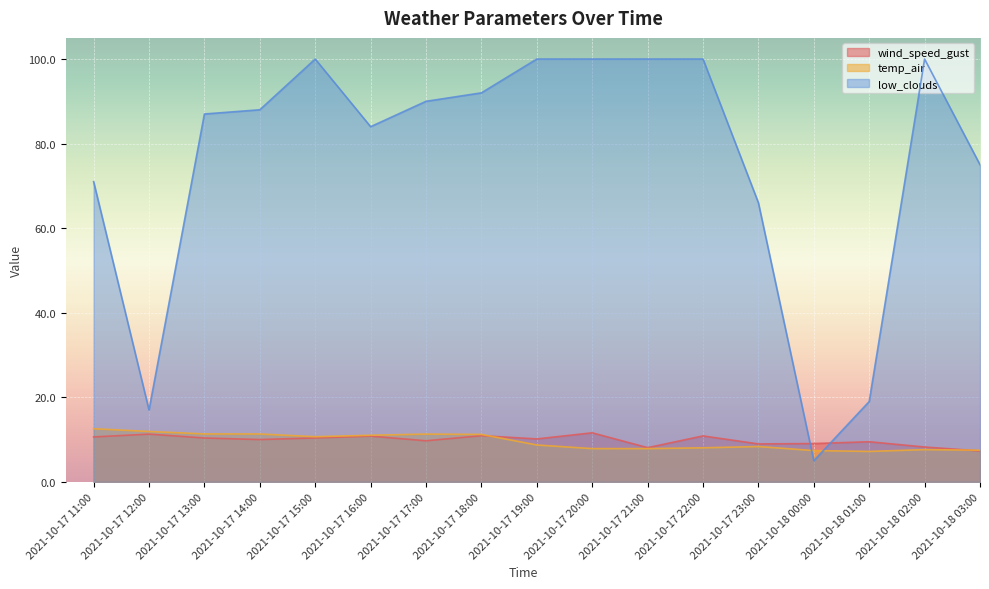

Reading left to right, what are all the values shown in this chart?

wind_speed_gust: 2021-10-17 11:00=10.6	2021-10-17 12:00=11.3	2021-10-17 13:00=10.4	2021-10-17 14:00=10.0	2021-10-17 15:00=10.4	2021-10-17 16:00=10.8	2021-10-17 17:00=9.7	2021-10-17 18:00=10.9	2021-10-17 19:00=10.2	2021-10-17 20:00=11.6	2021-10-17 21:00=8.1	2021-10-17 22:00=10.9	2021-10-17 23:00=9.0	2021-10-18 00:00=9.1	2021-10-18 01:00=9.5	2021-10-18 02:00=8.2	2021-10-18 03:00=7.3
temp_air: 2021-10-17 11:00=12.6	2021-10-17 12:00=11.9	2021-10-17 13:00=11.3	2021-10-17 14:00=11.3	2021-10-17 15:00=10.7	2021-10-17 16:00=11.0	2021-10-17 17:00=11.3	2021-10-17 18:00=11.2	2021-10-17 19:00=8.7	2021-10-17 20:00=7.9	2021-10-17 21:00=7.9	2021-10-17 22:00=8.1	2021-10-17 23:00=8.4	2021-10-18 00:00=7.4	2021-10-18 01:00=7.2	2021-10-18 02:00=7.6	2021-10-18 03:00=7.5
low_clouds: 2021-10-17 11:00=71.0	2021-10-17 12:00=17.0	2021-10-17 13:00=87.0	2021-10-17 14:00=88.0	2021-10-17 15:00=100.0	2021-10-17 16:00=84.0	2021-10-17 17:00=90.0	2021-10-17 18:00=92.0	2021-10-17 19:00=100.0	2021-10-17 20:00=100.0	2021-10-17 21:00=100.0	2021-10-17 22:00=100.0	2021-10-17 23:00=66.0	2021-10-18 00:00=5.0	2021-10-18 01:00=19.0	2021-10-18 02:00=100.0	2021-10-18 03:00=75.0